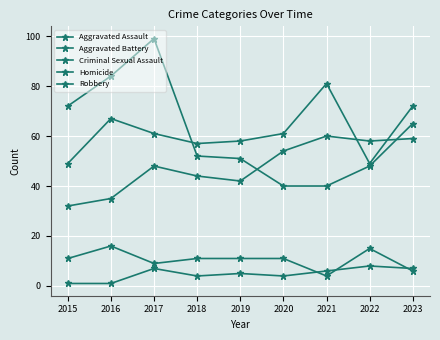

How many interior local peaks does the Criminal Sexual Assault series have?

2